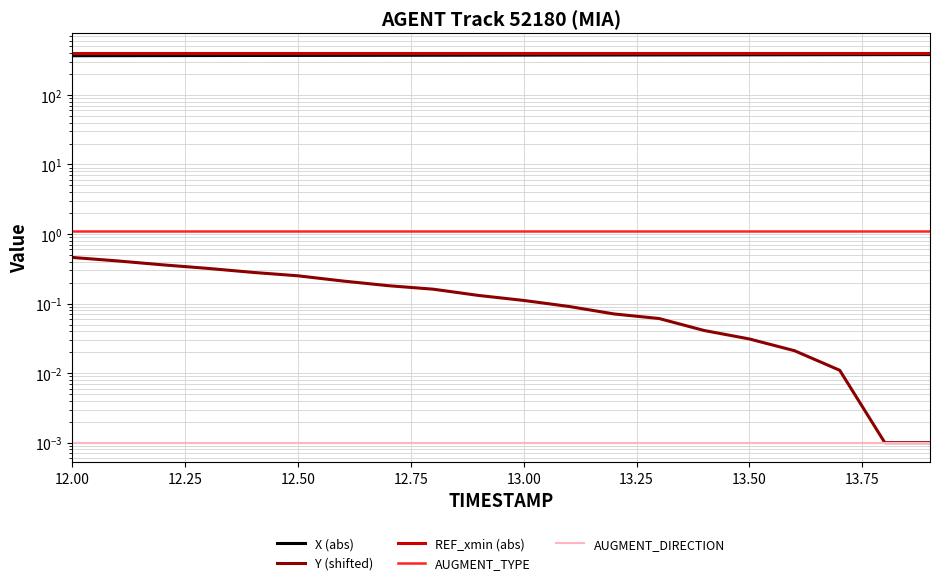

True or false: AUGMENT_TYPE has a value of 1.1 at 12.00.

True